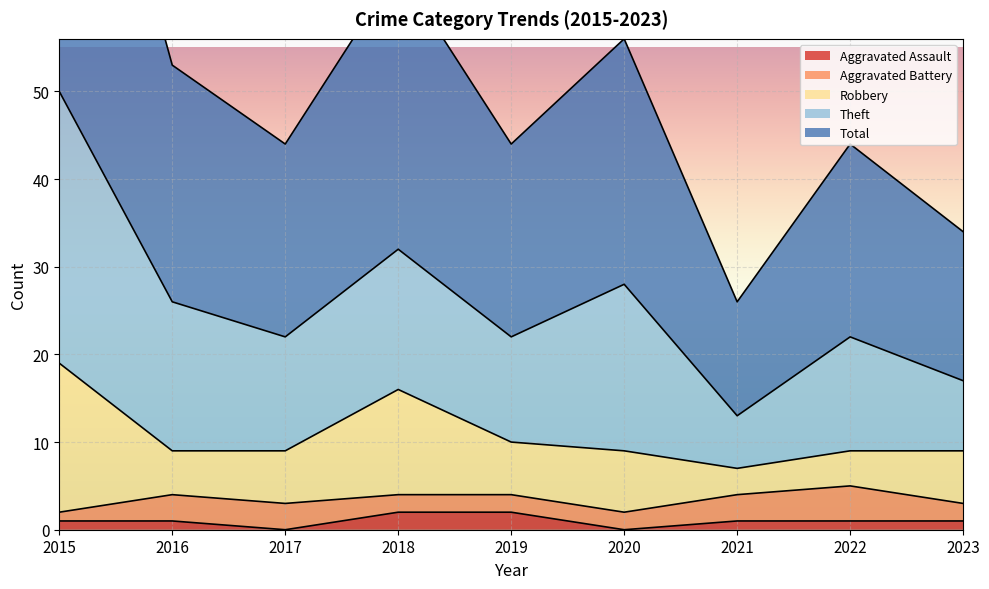

How many categories are shown in the chart?

9